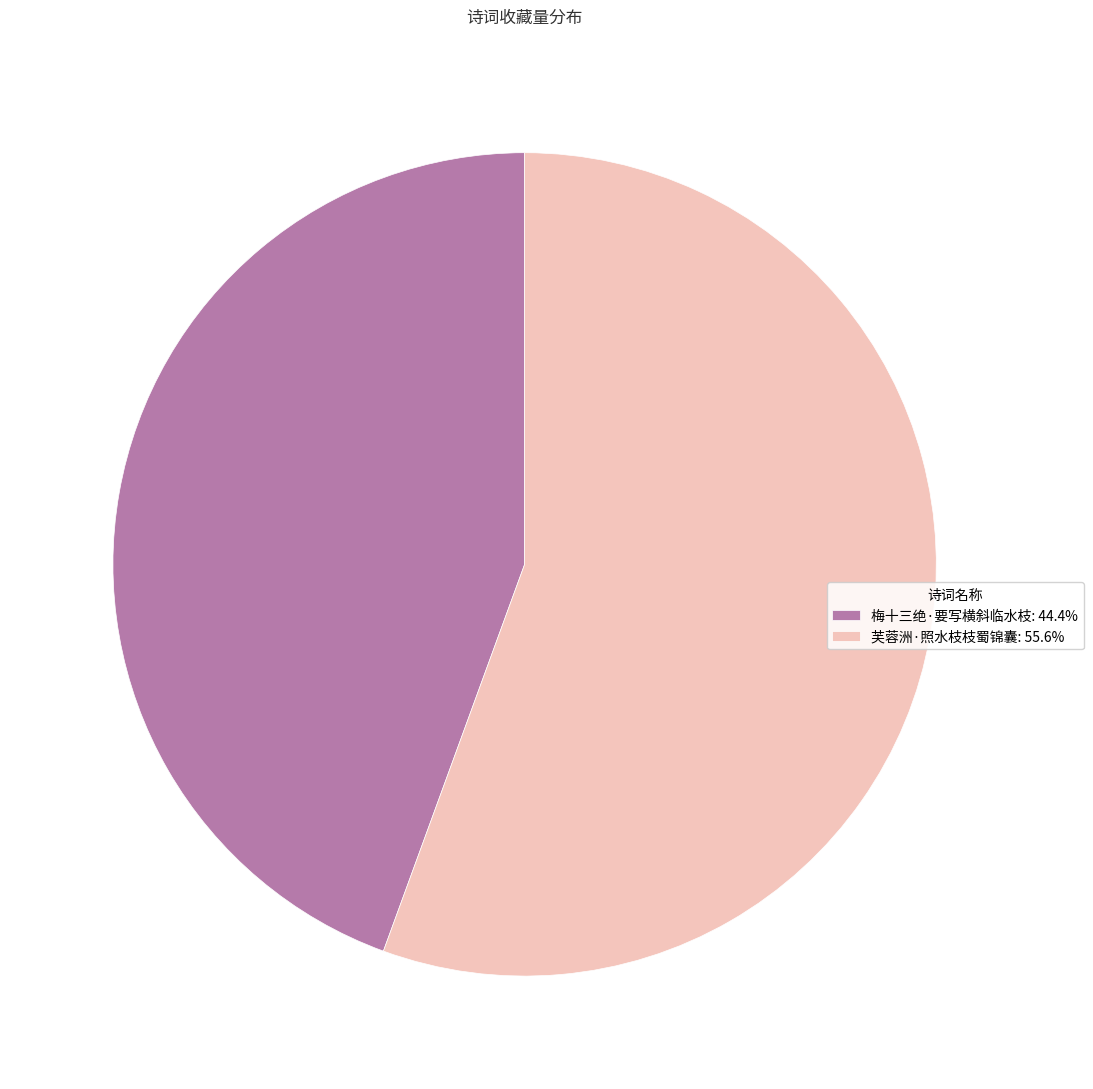

How many segments does this pie chart have?

2